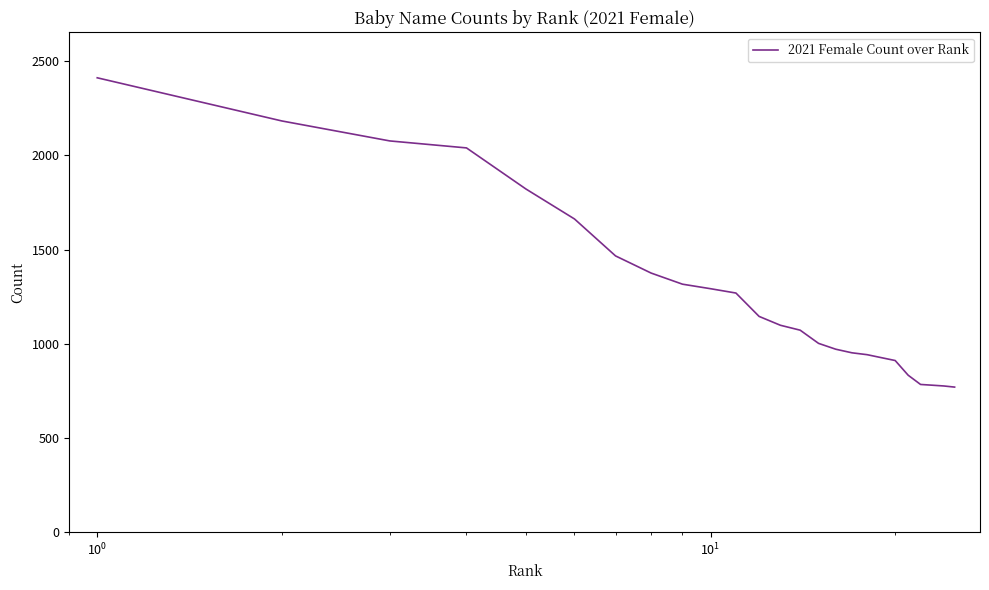

What is the difference between the maximum and minimum values?

1641